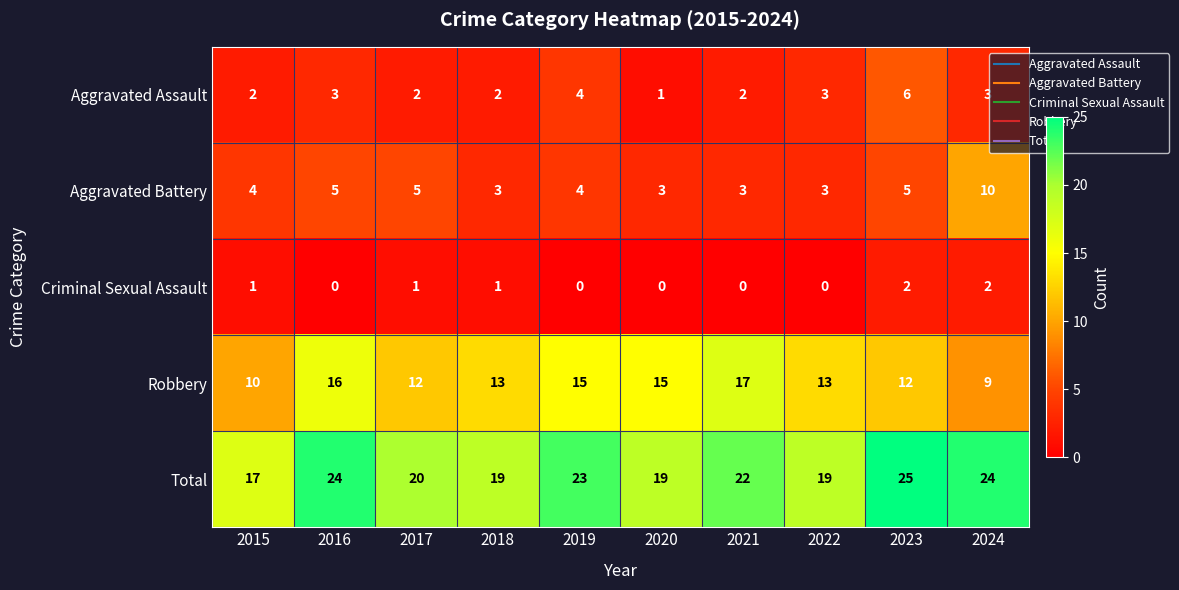

What is the difference between the highest and lowest values at 2022?

19